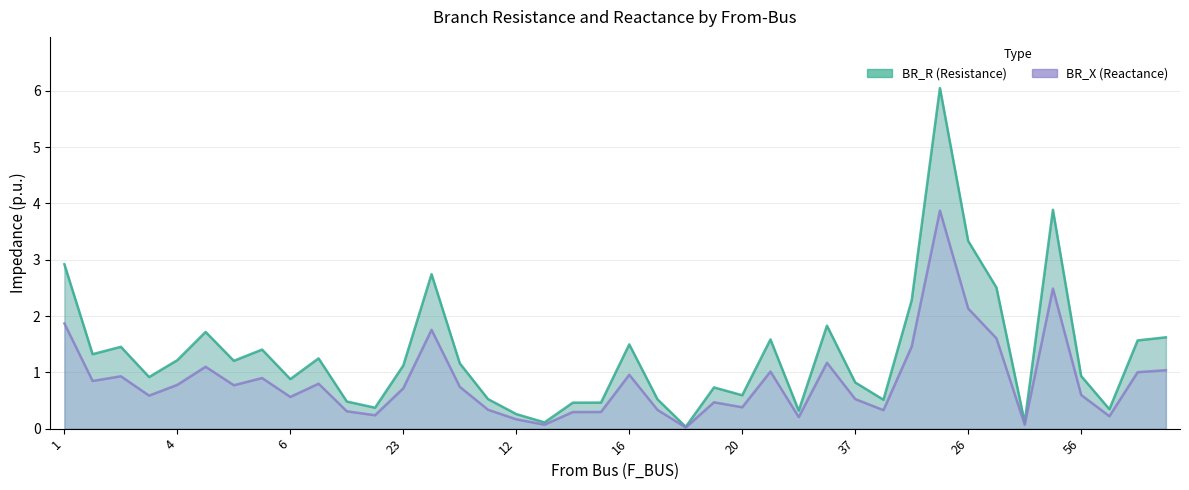

Which category has the highest value across all series?

25